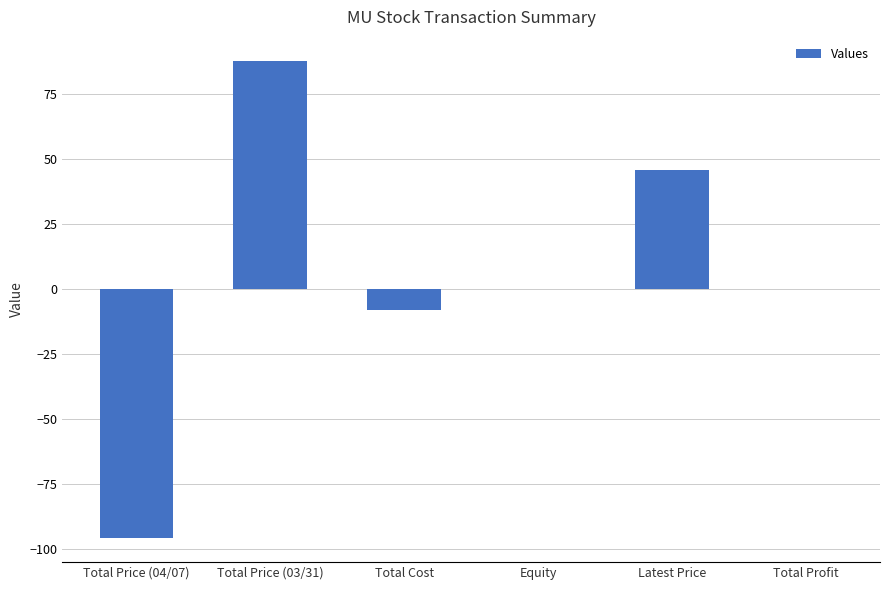

How many categories are shown in the chart?

6